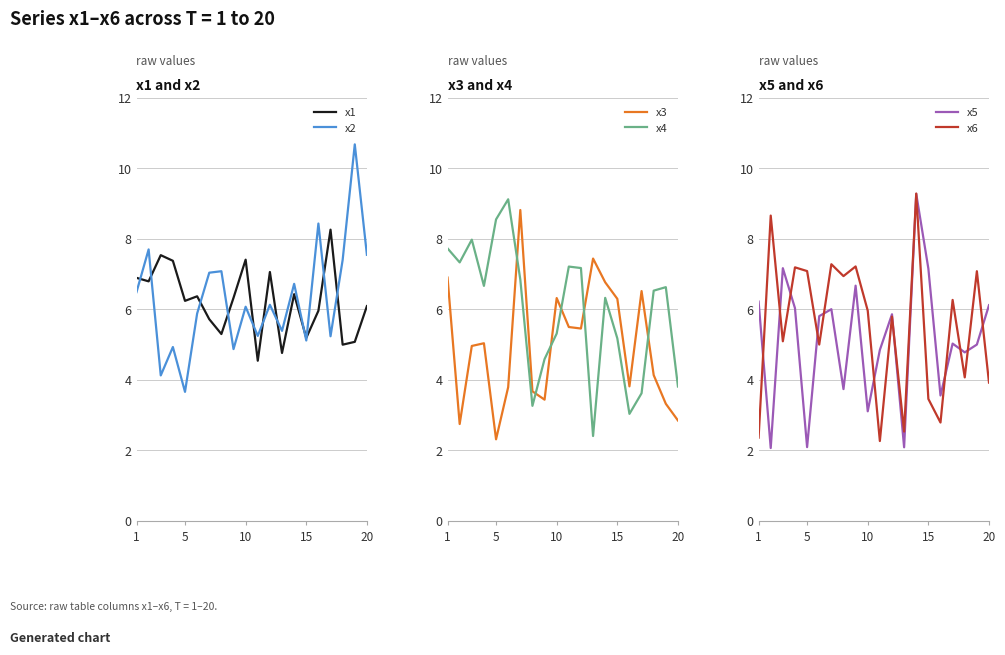

How many categories are shown in the chart?

20